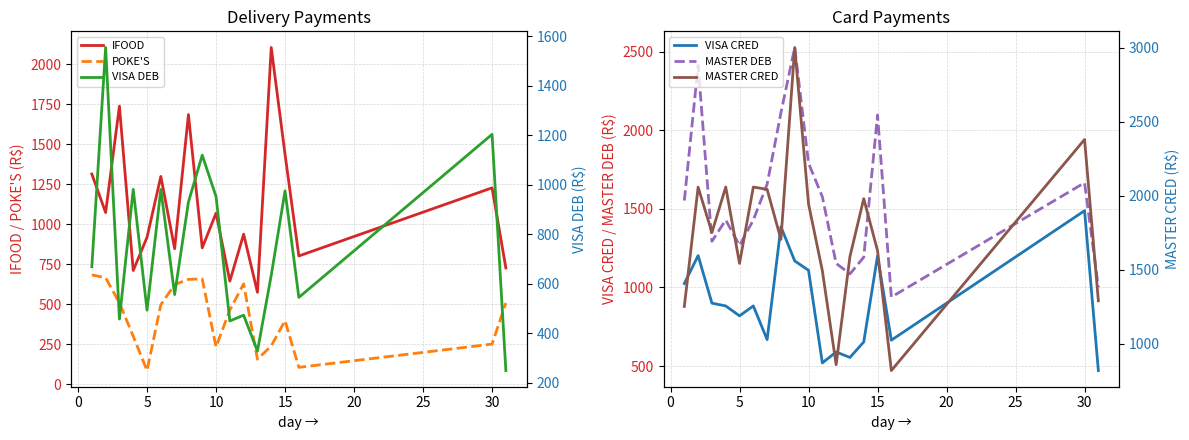

What is the difference between the maximum and minimum values in the VISA CRED series?

1017.4